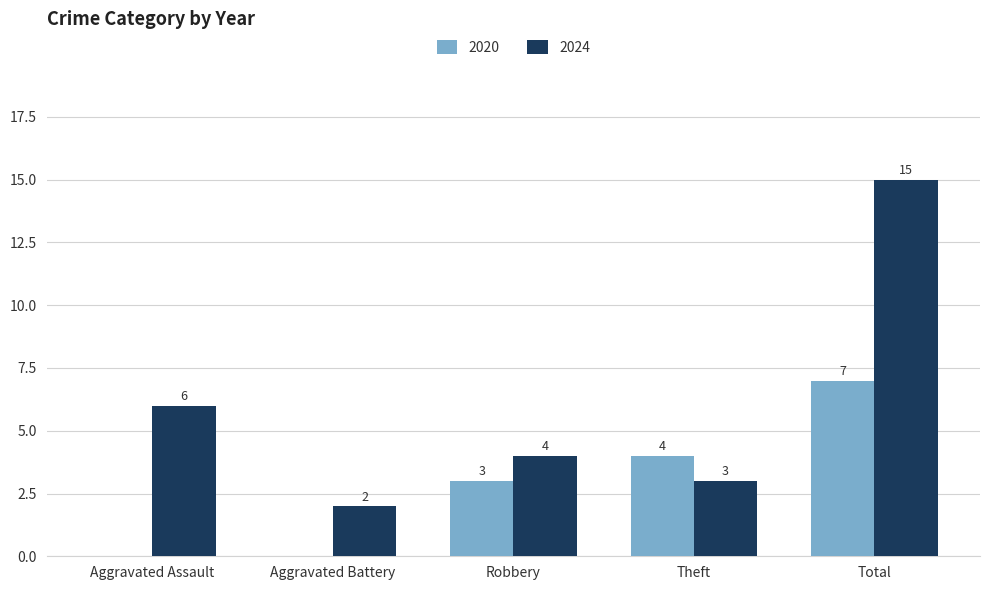

What are all the series names shown in the legend?

2020, 2024